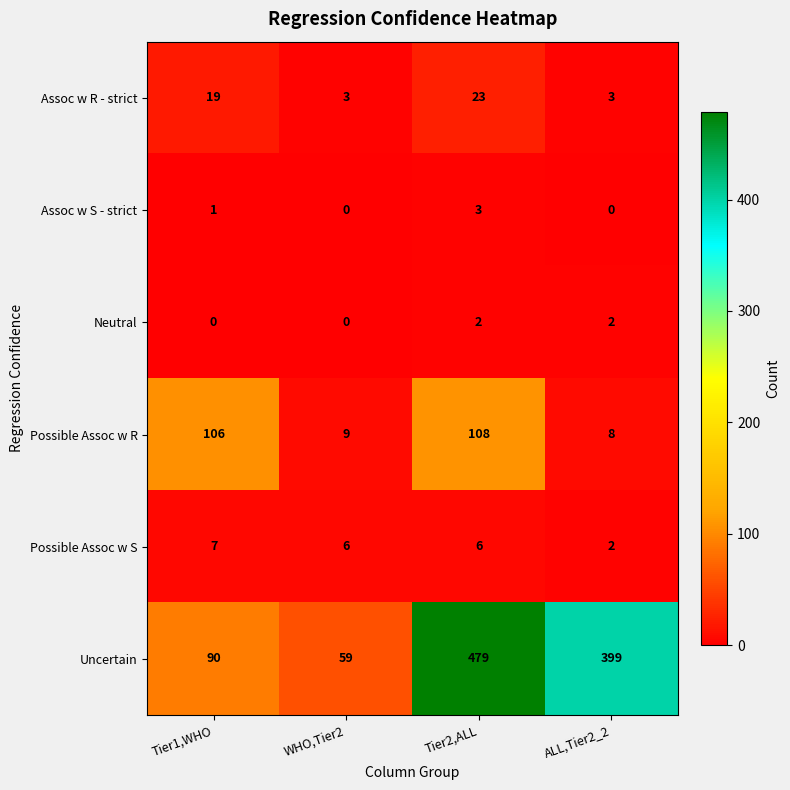

What is the average value of the Possible Assoc w R series?

58